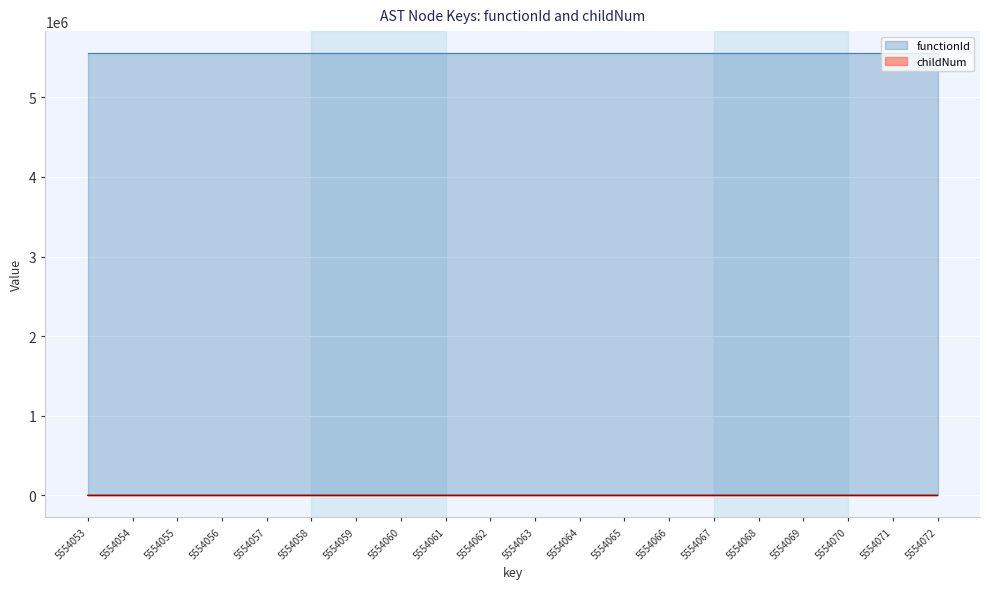

The value of functionId at 5554070 is 9613173. True or false?

False